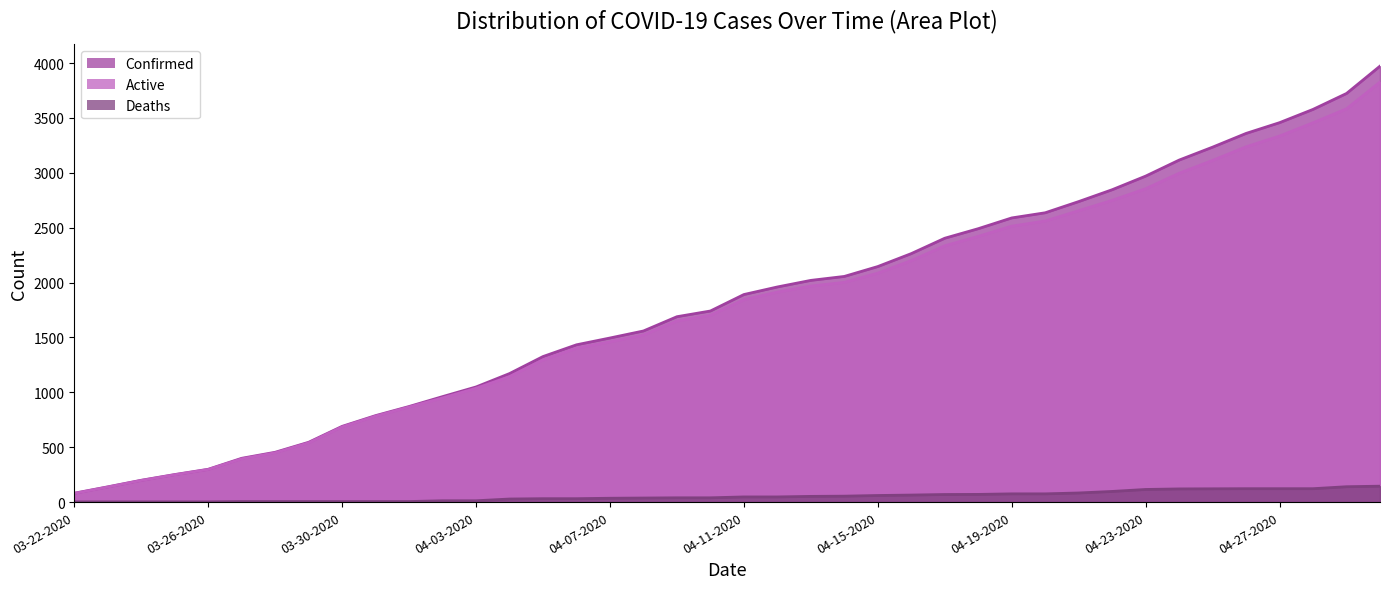

How many data points in Deaths are less than 47?

20